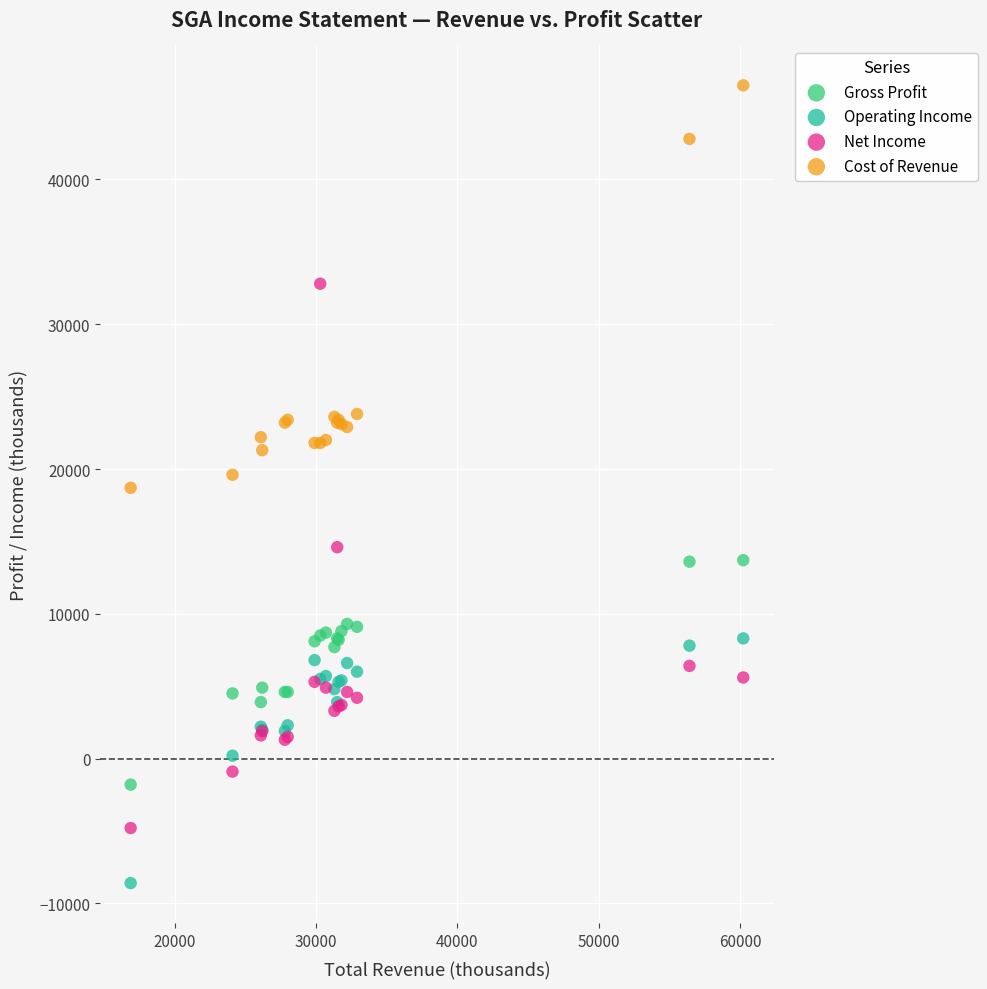

Which series has the widest spread of Y values?

Net Income